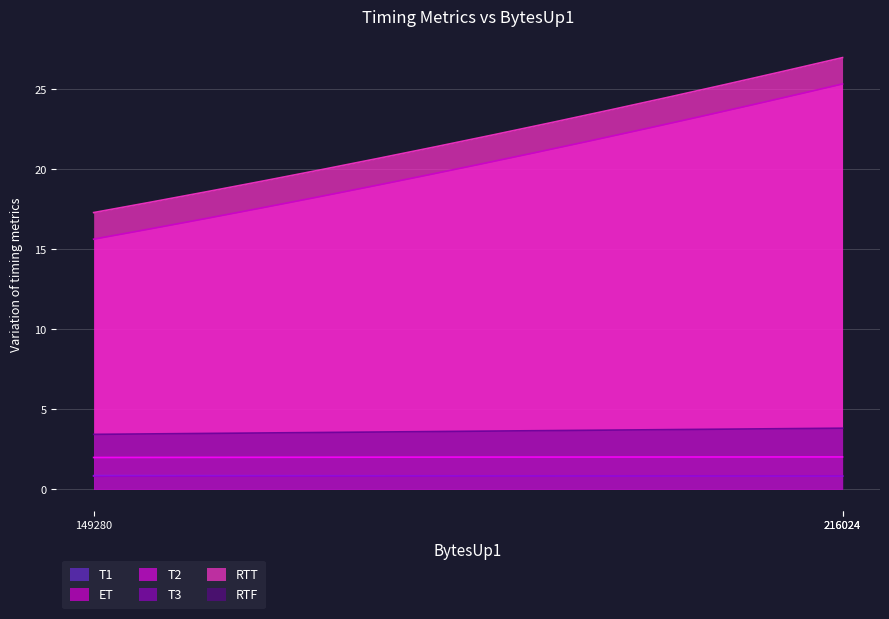

True or false: T2 and T1 cross at least once.

False